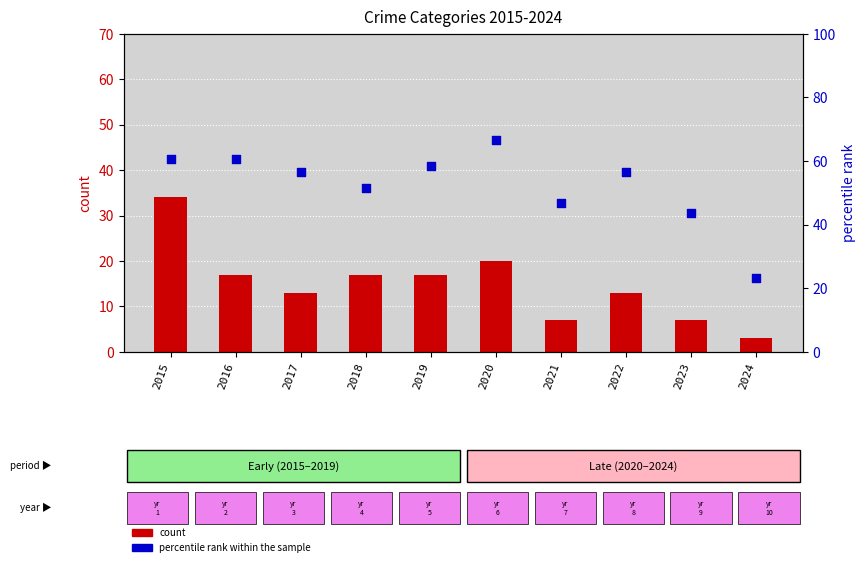

Which series has the largest Y range (max minus min)?

percentile rank within the sample